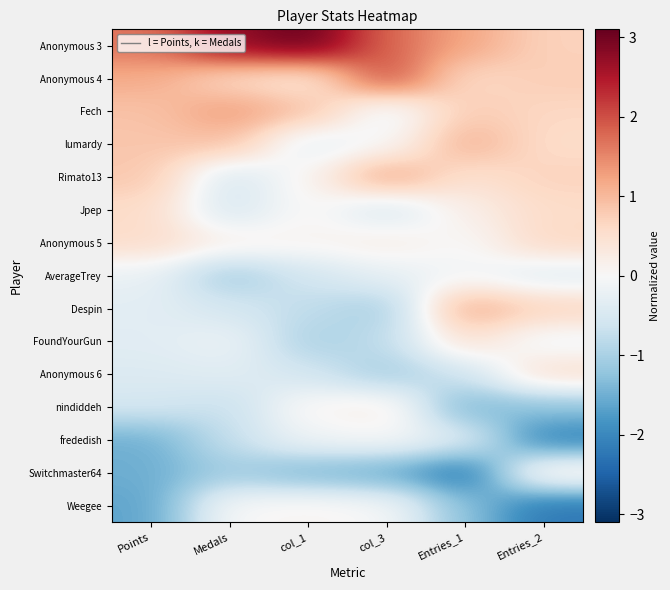

Reading left to right, transcribe all the data shown in this chart.

Anonymous 3: Points=1.7	Medals=2.8	col_1=3.1	col_3=1.8	Entries_1=1.2	Entries_2=0.7
Anonymous 4: Points=1.2	Medals=0.6	col_1=0.3	col_3=2.1	Entries_1=0.6	Entries_2=0.8
Fech: Points=0.9	Medals=1.3	col_1=0.9	col_3=-0.3	Entries_1=0.8	Entries_2=0.6
lumardy: Points=0.8	Medals=0.9	col_1=-0.3	col_3=-0.0	Entries_1=1.1	Entries_2=0.6
Rimato13: Points=0.8	Medals=-0.5	col_1=0.1	col_3=1.3	Entries_1=0.5	Entries_2=0.7
Jpep: Points=0.6	Medals=-0.5	col_1=0.1	col_3=-0.5	Entries_1=0.2	Entries_2=0.6
Anonymous 5: Points=0.6	Medals=0.2	col_1=0.1	col_3=0.2	Entries_1=-0.0	Entries_2=0.6
AverageTrey: Points=-0.2	Medals=-1.1	col_1=-0.6	col_3=-0.3	Entries_1=-0.1	Entries_2=-0.4
Despin: Points=-0.3	Medals=-0.5	col_1=-0.8	col_3=-1.1	Entries_1=1.2	Entries_2=0.7
FoundYourGun: Points=-0.3	Medals=-0.2	col_1=-1.0	col_3=-0.8	Entries_1=0.5	Entries_2=-0.2
Anonymous 6: Points=-0.4	Medals=-0.4	col_1=-0.6	col_3=-1.1	Entries_1=-0.6	Entries_2=0.6
nindiddeh: Points=-0.5	Medals=-0.7	col_1=0.1	col_3=0.2	Entries_1=-1.4	Entries_2=-1.3
frededish: Points=-1.5	Medals=-0.7	col_1=-0.1	col_3=-0.0	Entries_1=-0.4	Entries_2=-2.1
Switchmaster64: Points=-1.5	Medals=-1.1	col_1=-1.4	col_3=-1.6	Entries_1=-2.3	Entries_2=0.3
Weegee: Points=-1.6	Medals=0.0	col_1=0.1	col_3=-0.0	Entries_1=-1.3	Entries_2=-2.2